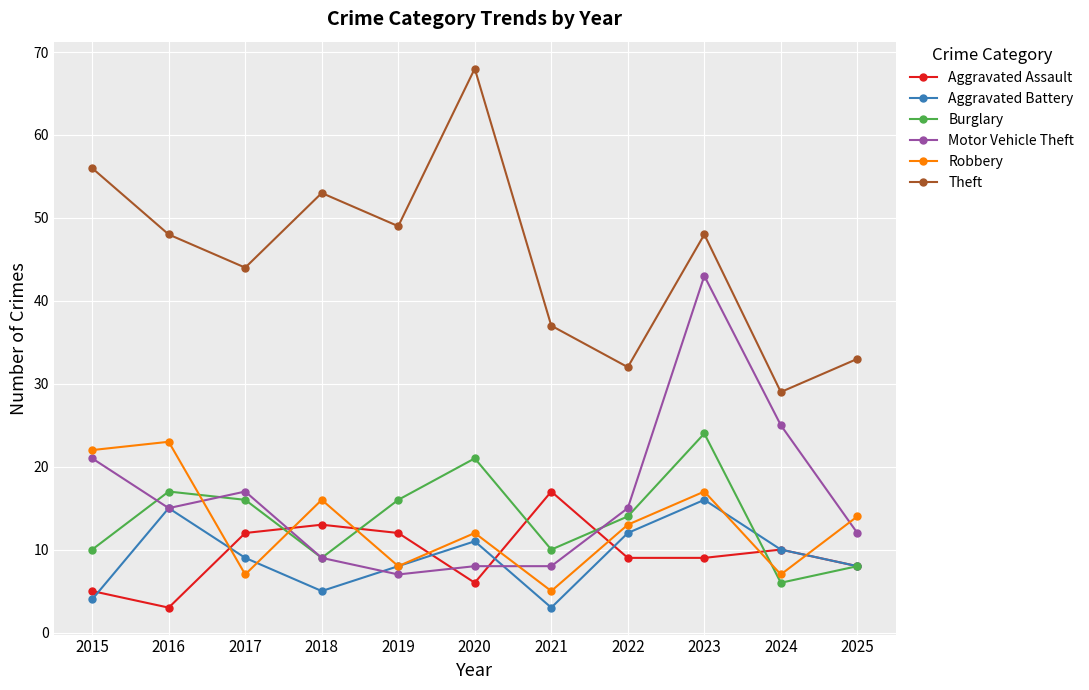

Which category has the highest value in the Burglary series?

2023